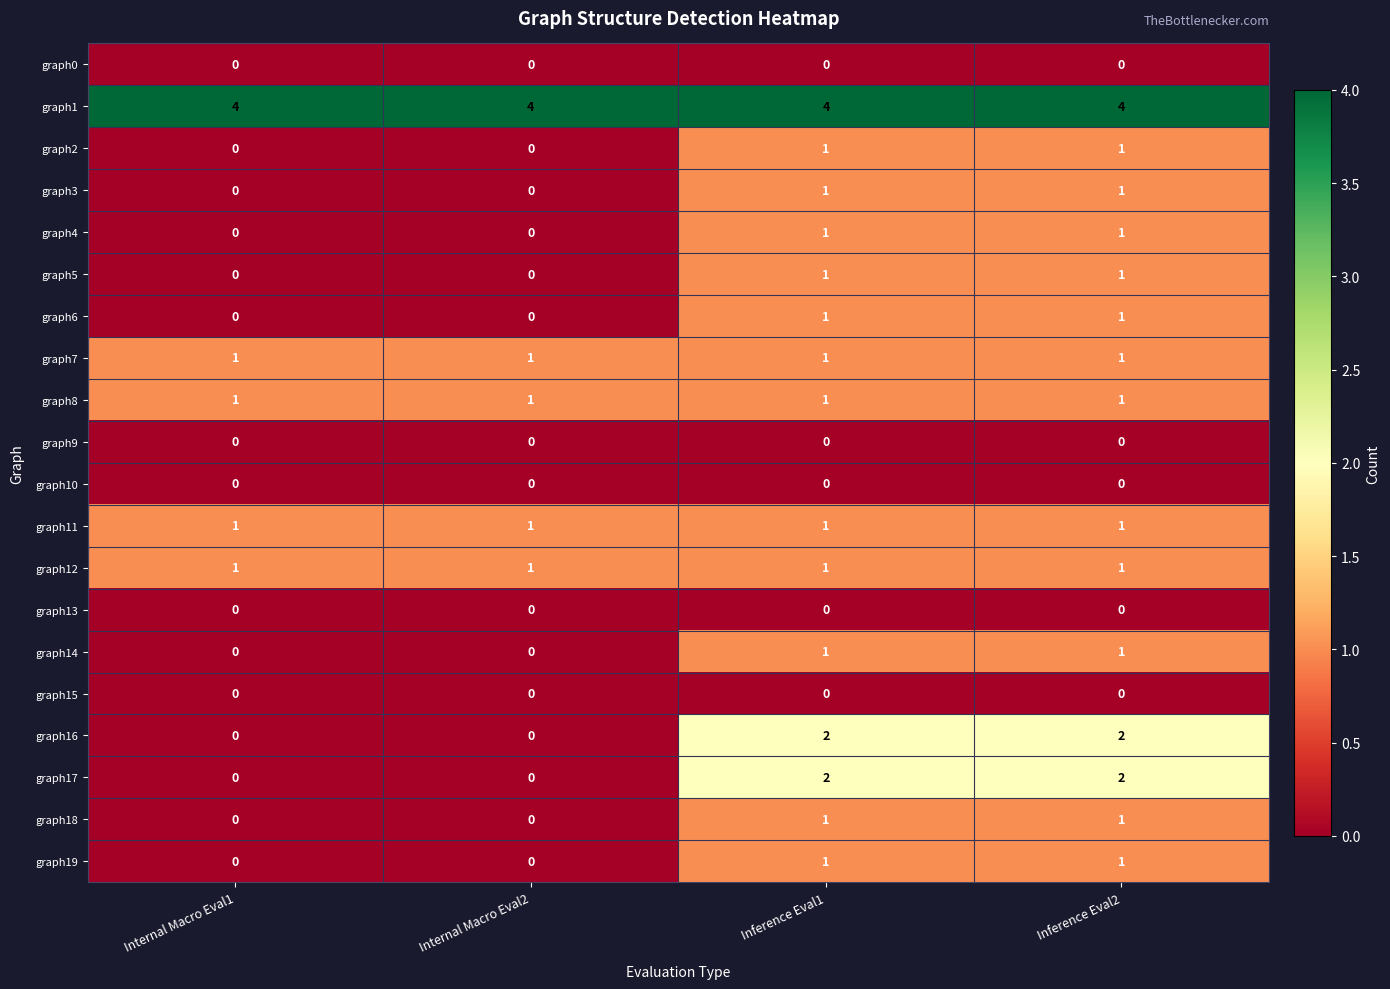

Which series has the largest total across all categories?

graph1